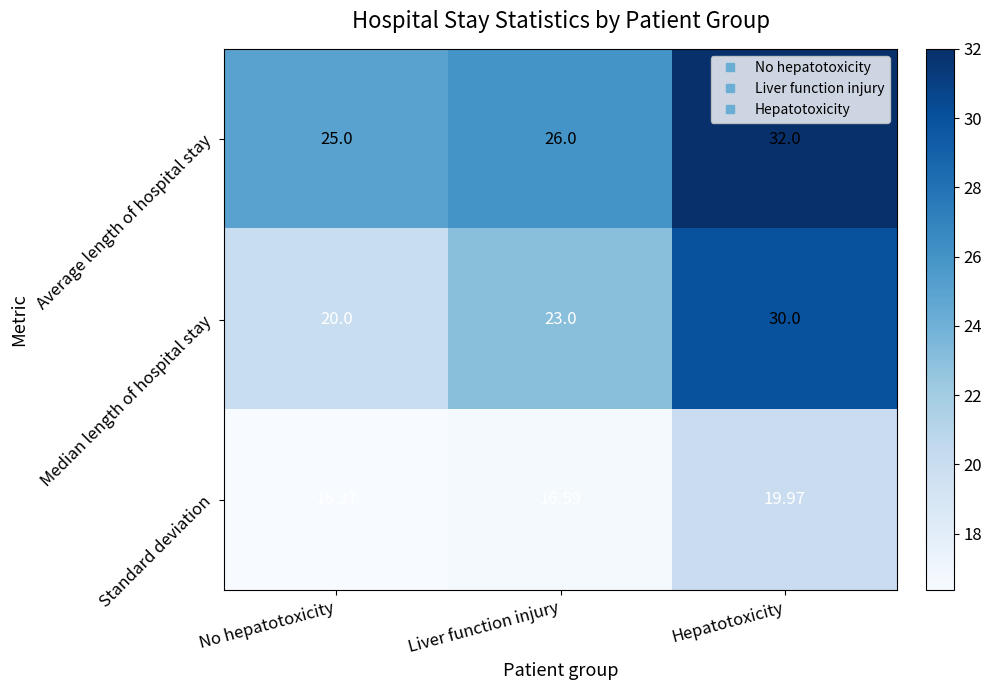

What is the maximum value shown in the chart?

32.0